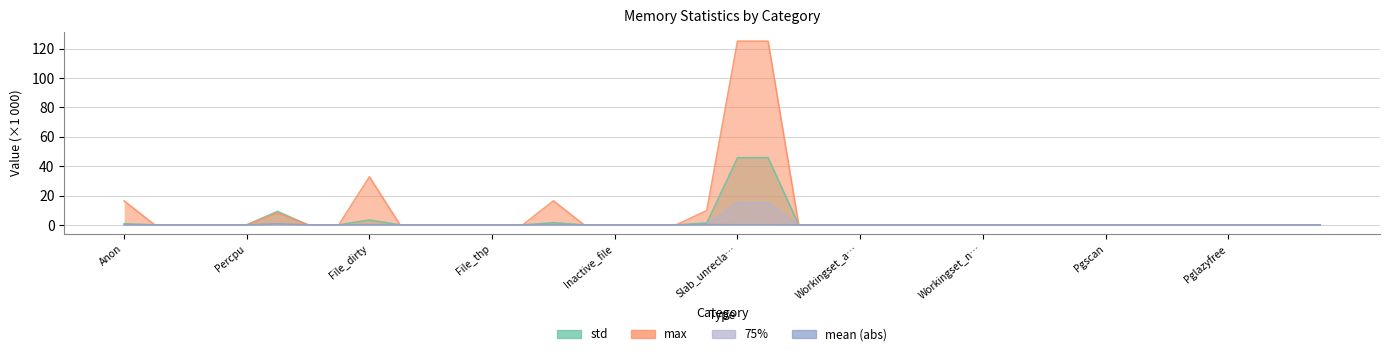

List the labels in order of 75% value, smallest first.

Anon, File, Kernel_stack, Pagetables, Percpu, Sock, Shmem, File_mapped, File_dirty, File_writeback, Swapcached, Anon_thp, File_thp, Shmem_thp, Inactive_anon, Active_anon, Inactive_file, Active_file, Unevictable, Slab_reclaimable, Workingset_refault_anon, Workingset_refault_file, Workingset_activate_anon, Workingset_activate_file, Workingset_restore_anon, Workingset_restore_file, Workingset_nodereclaim, Pgfault, Pgmajfault, Pgrefill, Pgscan, Pgsteal, Pgactivate, Pgdeactivate, Pglazyfree, Pglazyfreed, Thp_fault_alloc, Thp_collapse_alloc, Slab, Slab_unreclaimable